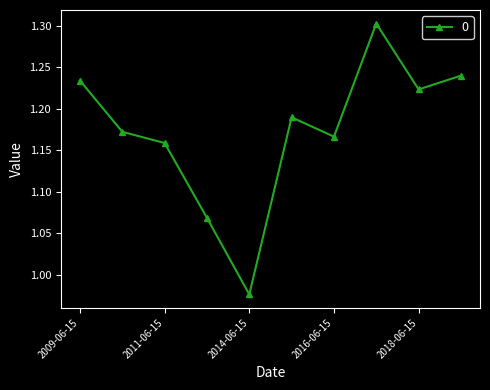

What is the difference between the maximum and minimum values?

0.3